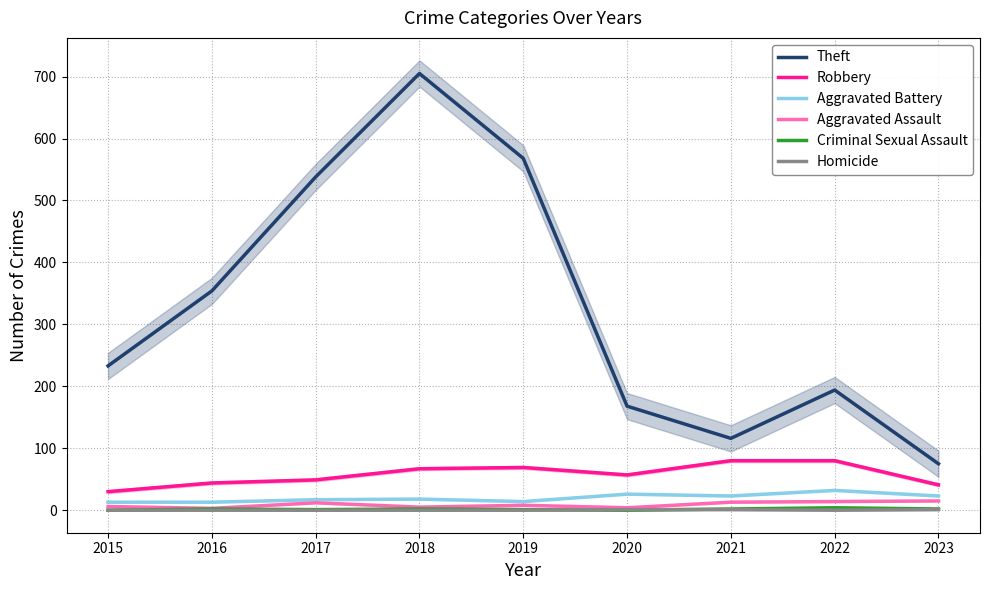

True or false: Theft and Aggravated Assault cross at least once.

False